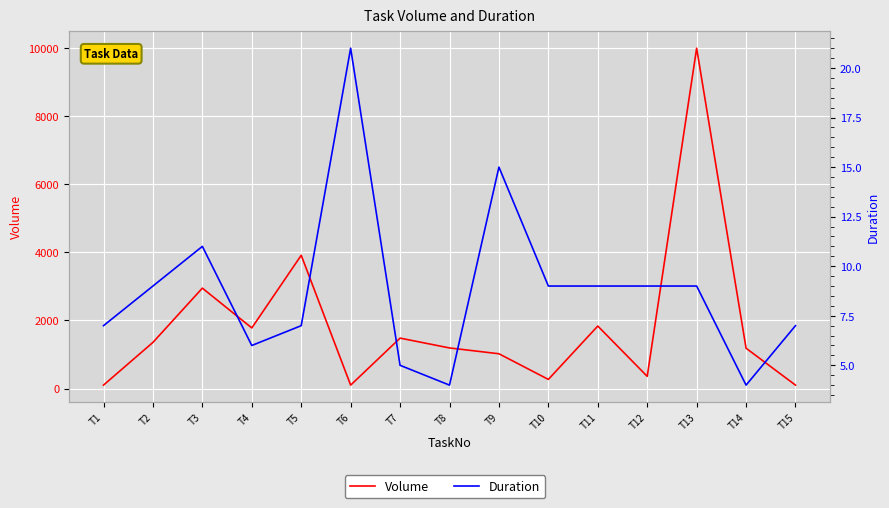

What is the value of the Volume point at the 15th from the left?

100